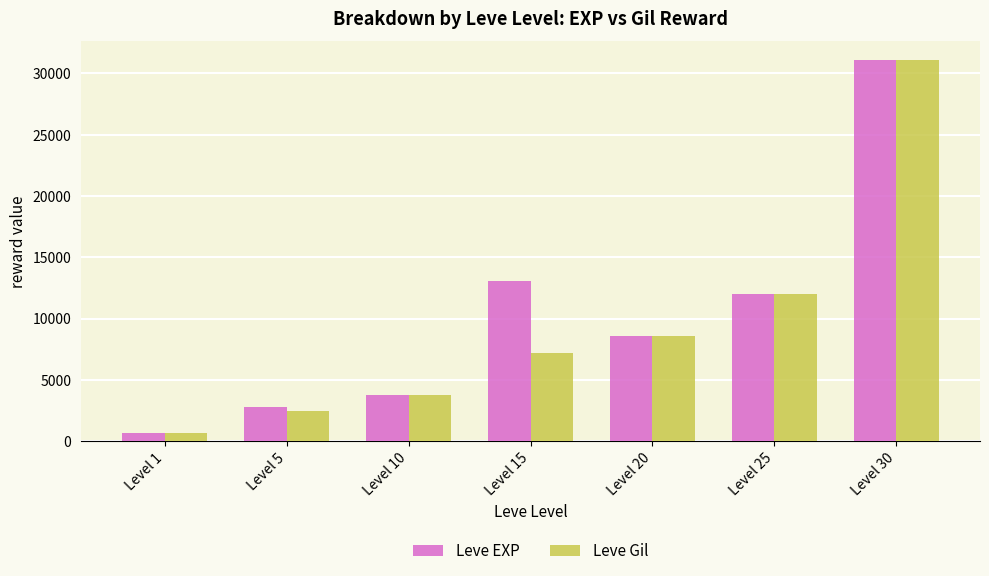

How many bars are there in total?

14